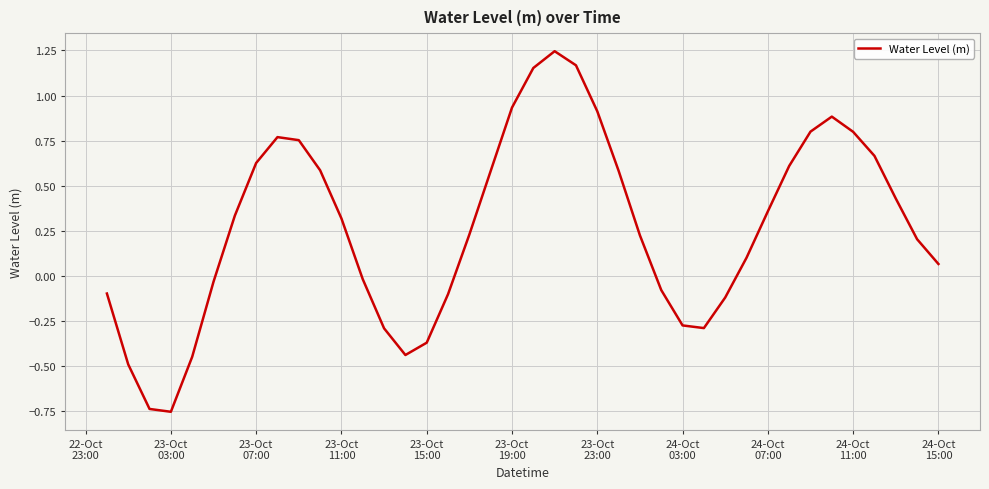

What is the difference between the maximum and minimum values?

2.0